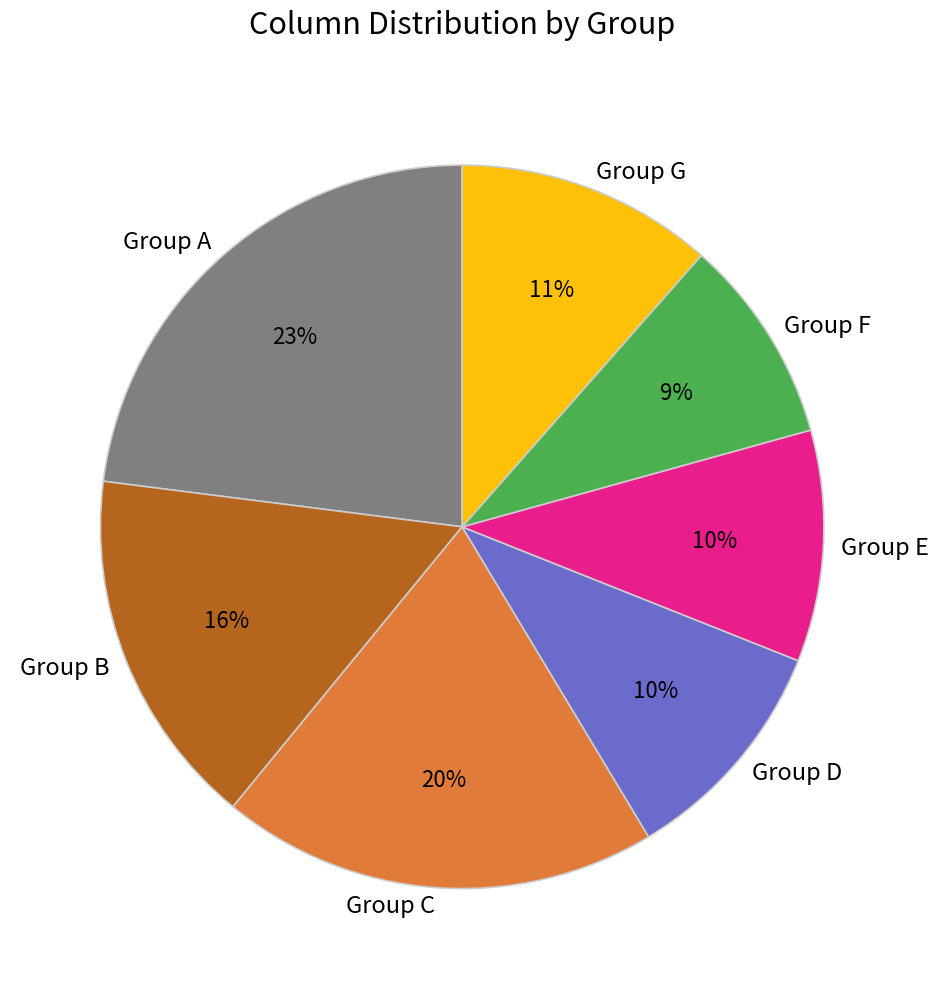

The Group E slice represents 4% of the pie. True or false?

False